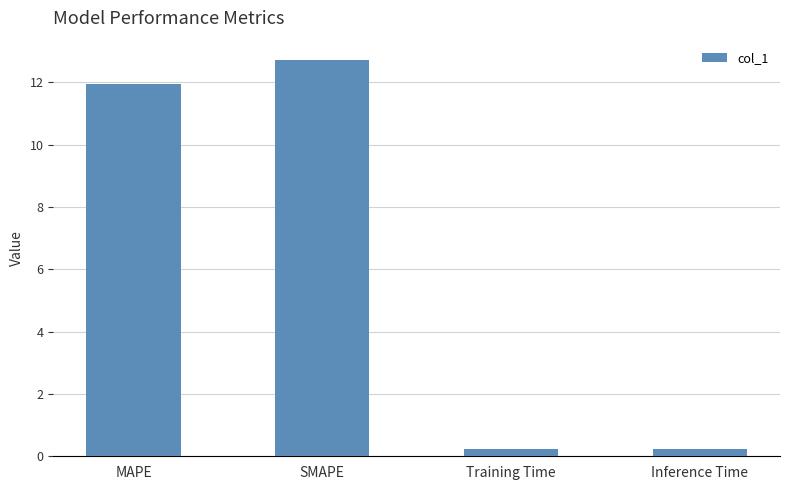

What is the greatest value displayed?

12.7